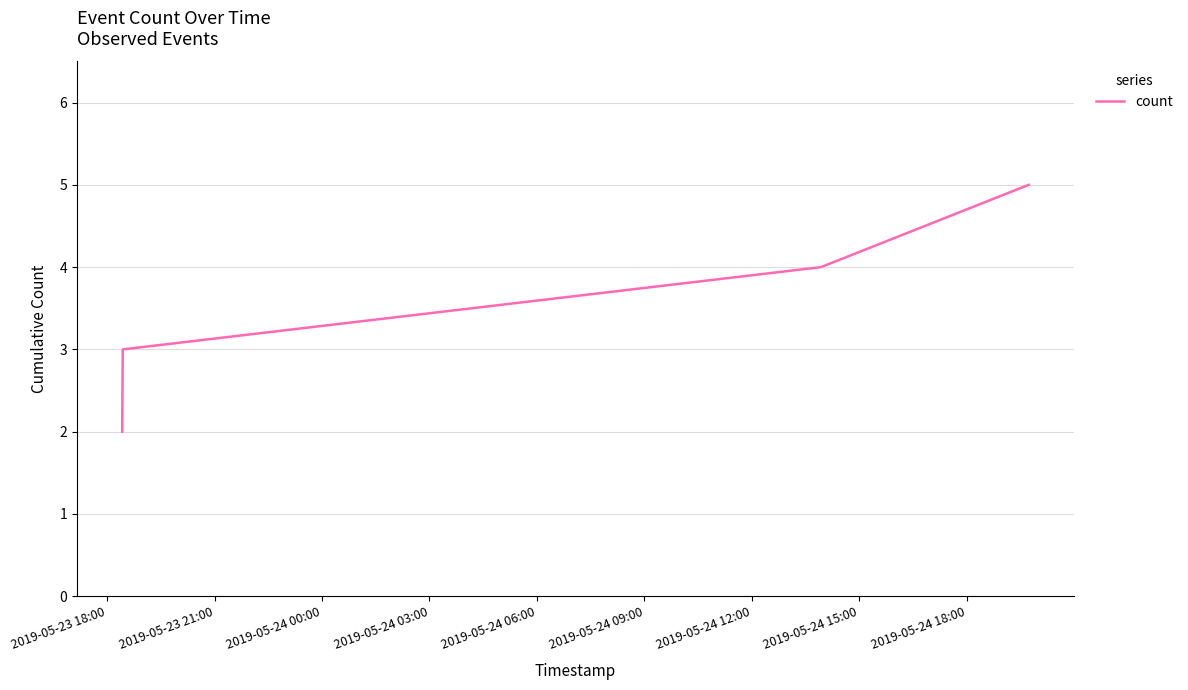

True or false: the data has more than 0 interior local peaks.

False